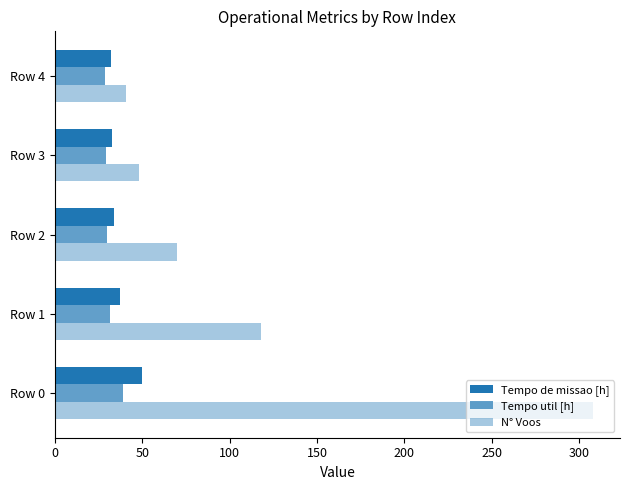

Count the number of categories in the chart.

5